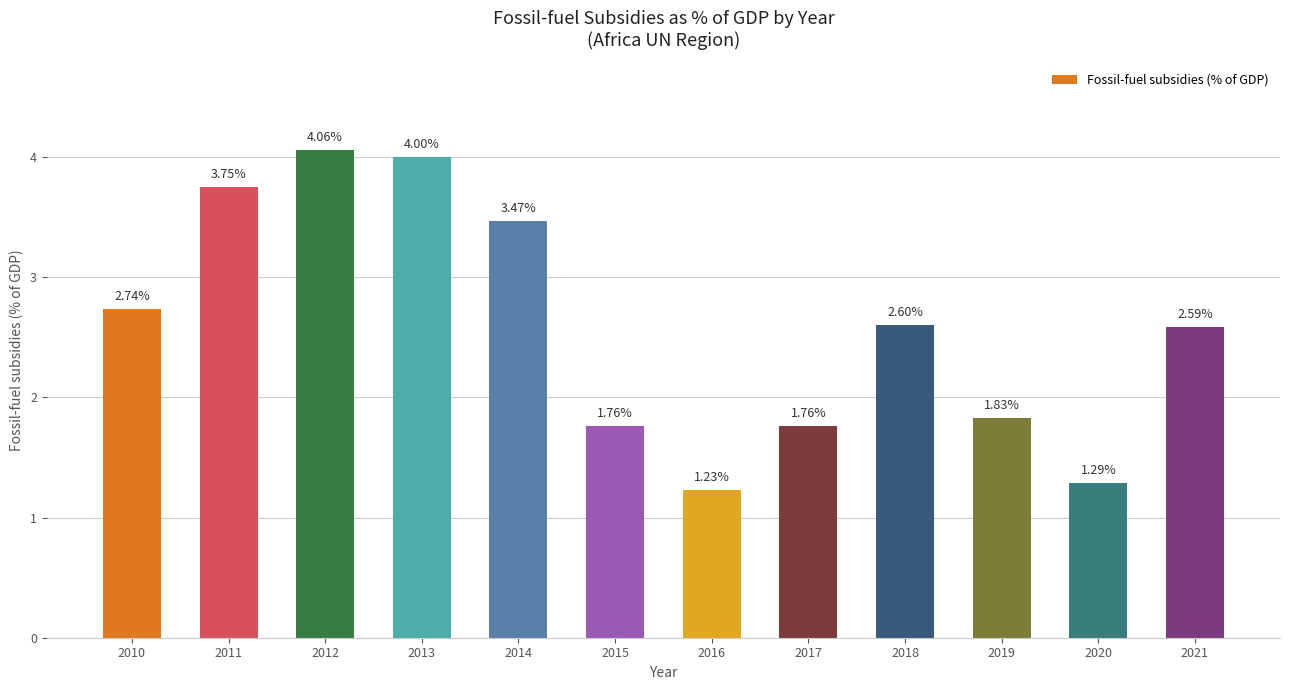

At which label is the value closest to 2?

2019